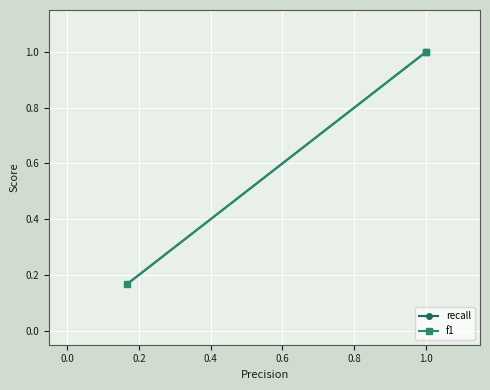

Which series changed the most between 0.0 and 0.2?

recall